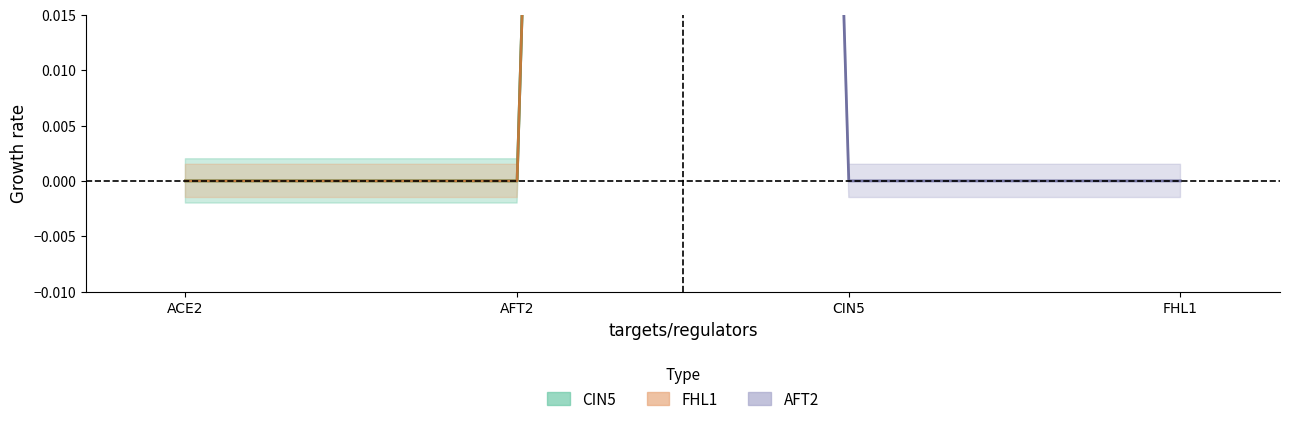

Where is FHL1 center nearest to the value 0?

ACE2